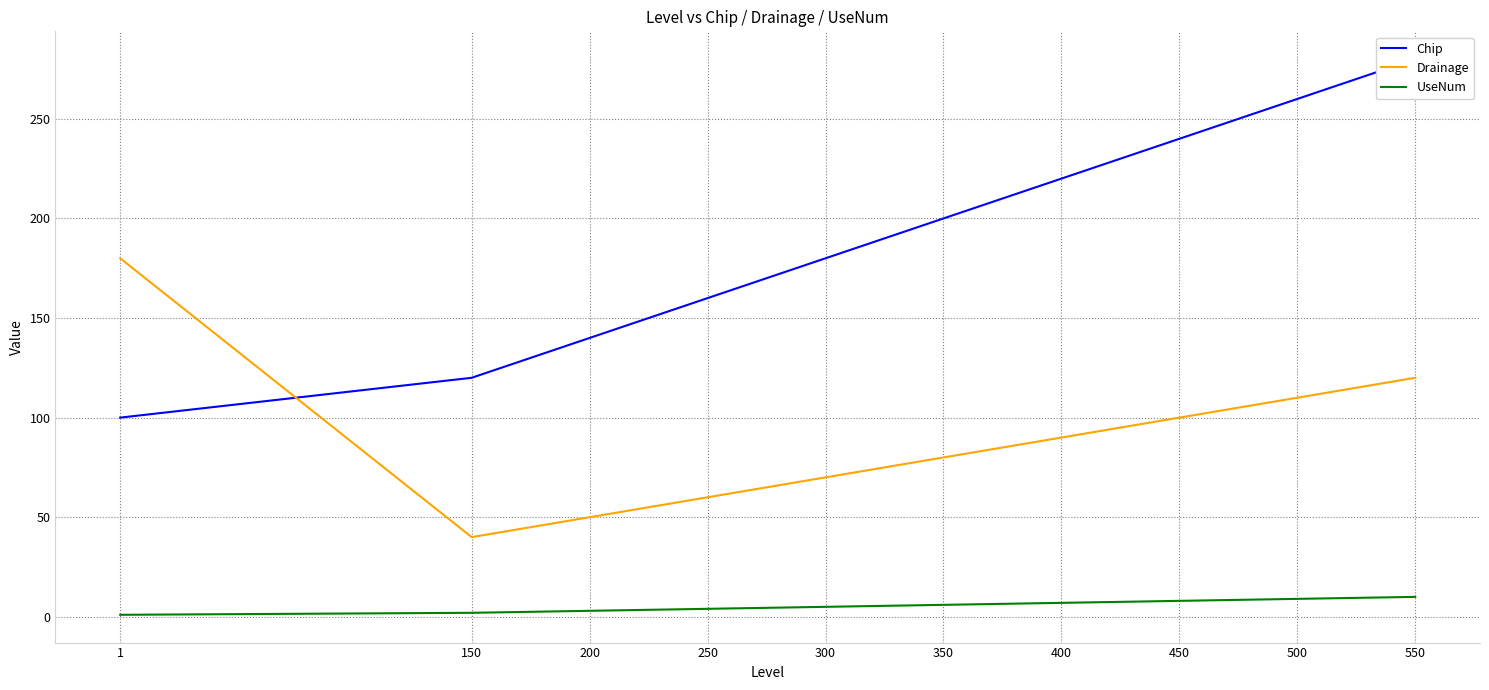

Which series has the largest total across all categories?

Chip